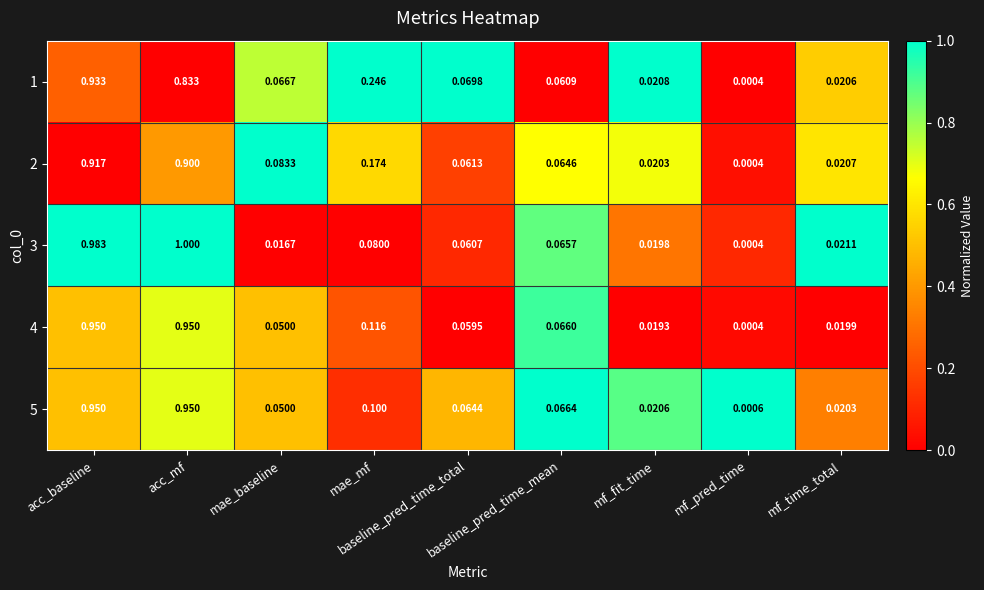

What is the maximum value shown in the chart?

1.0